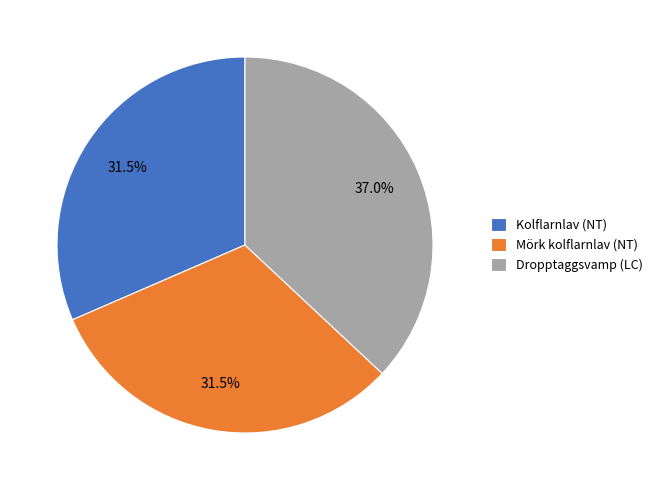

Is it true that Mörk kolflarnlav (NT) is 26% of the pie?

False